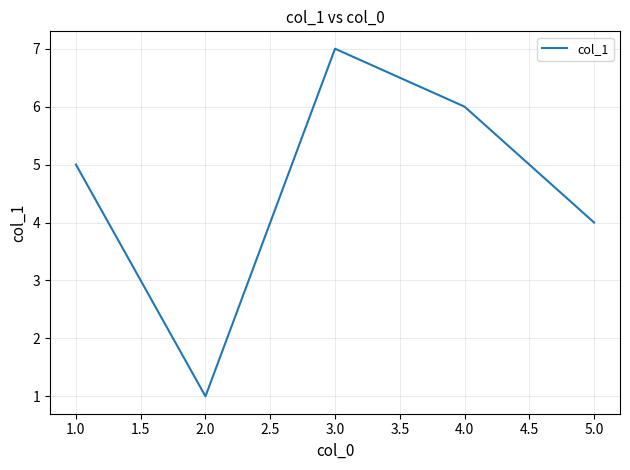

What position from the left is 3.0?

3